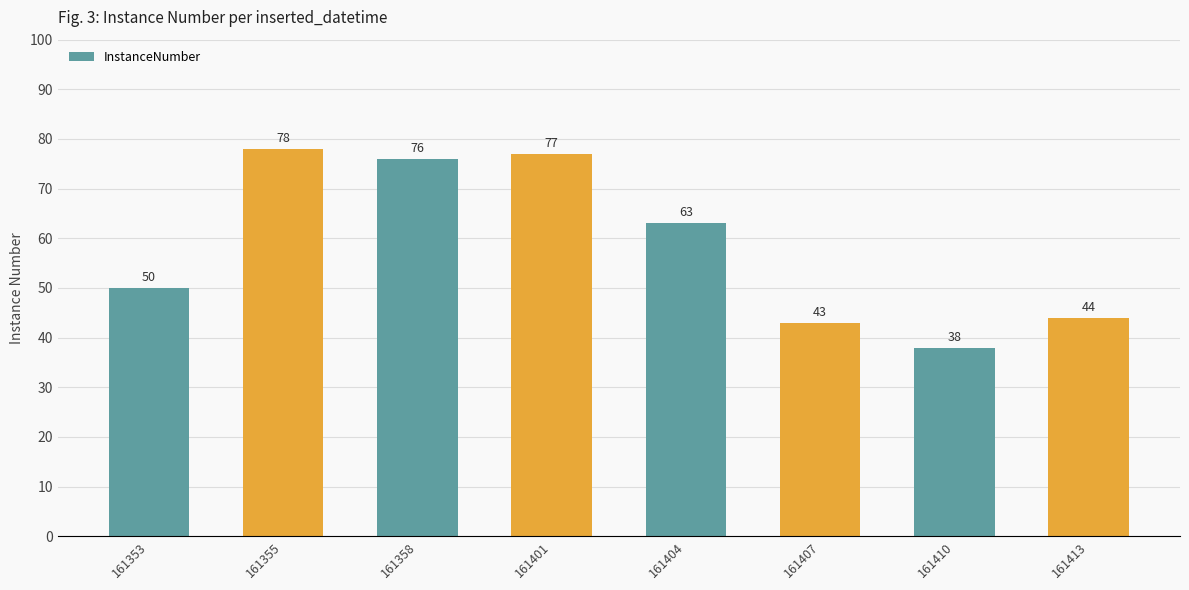

Rank the categories by value from lowest to highest.

161410, 161407, 161413, 161353, 161404, 161358, 161401, 161355